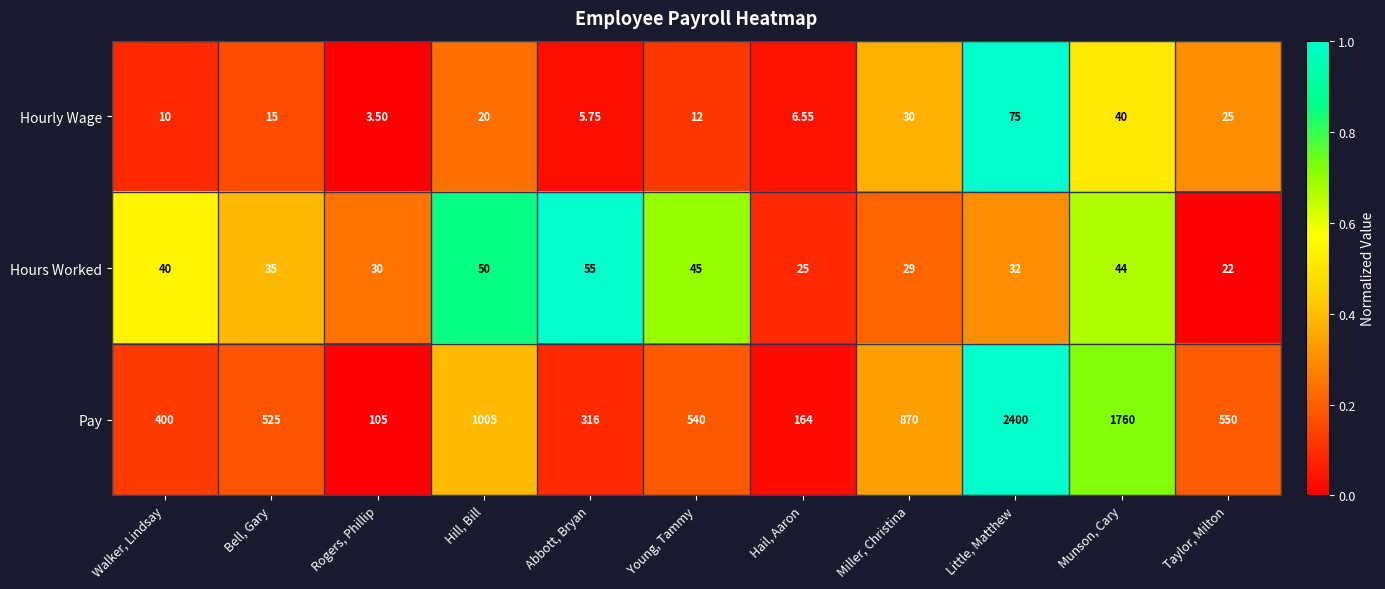

Where is Hours Worked nearest to the value 38?

Walker, Lindsay